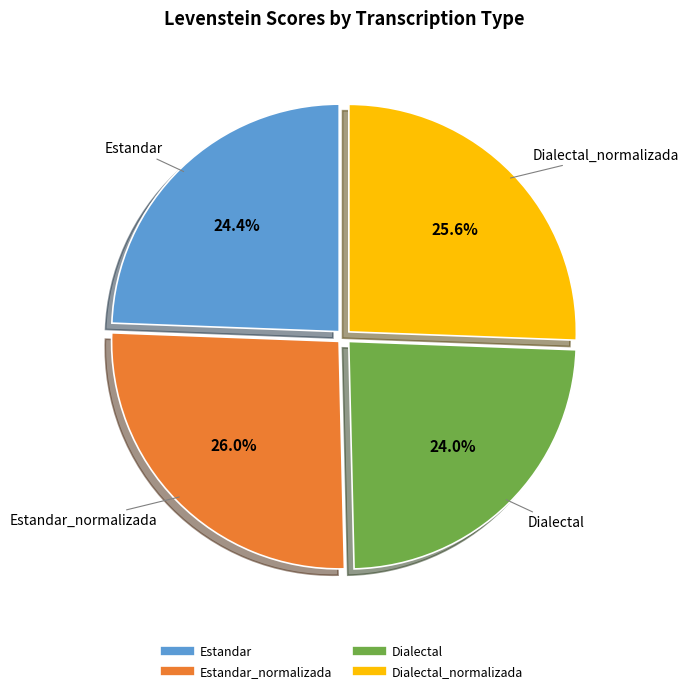

Does any single category account for the majority?

No